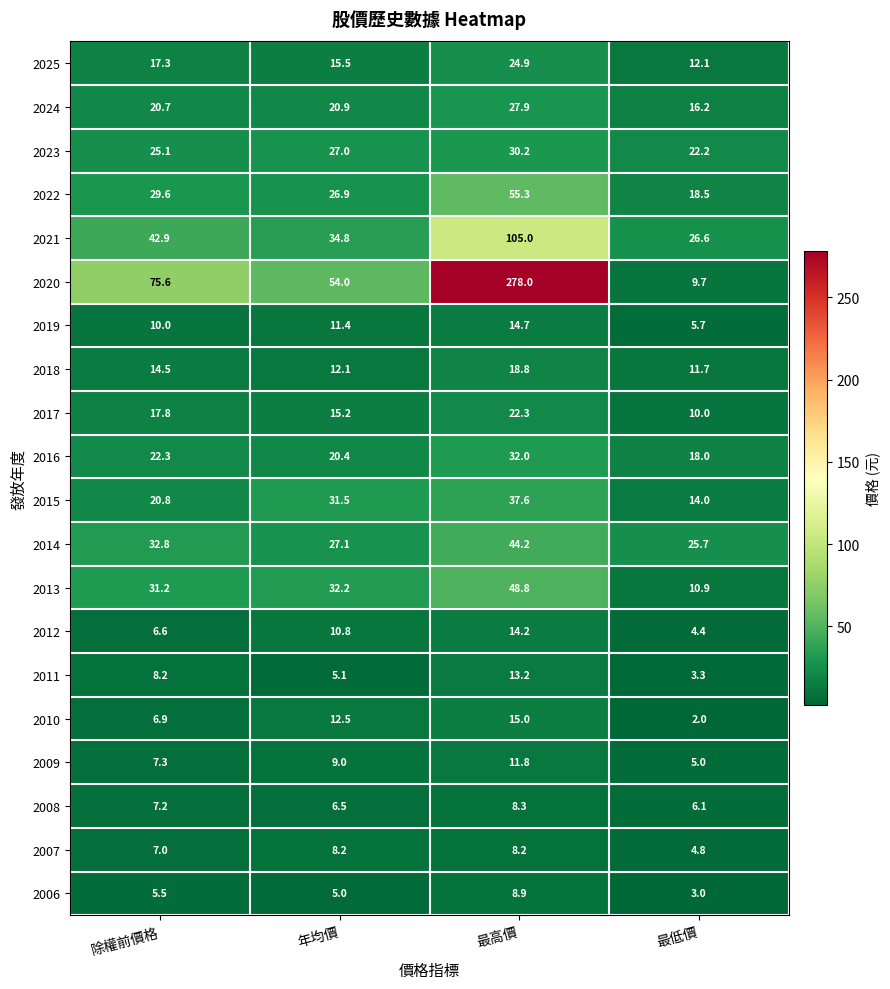

What is the sum of all 2016 values?

92.7